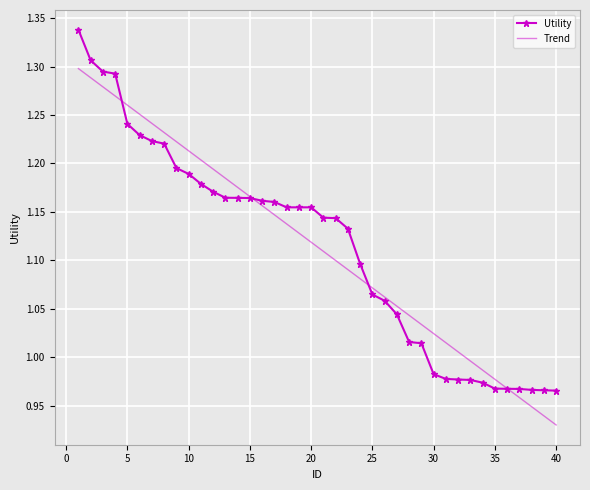

How many times do Trend and Utility cross each other?

4